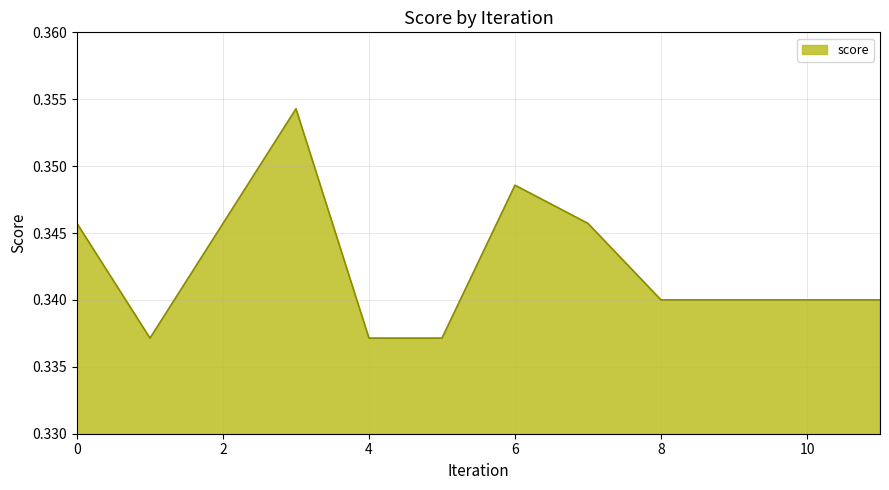

Does the chart display data point markers on the line(s)?

No